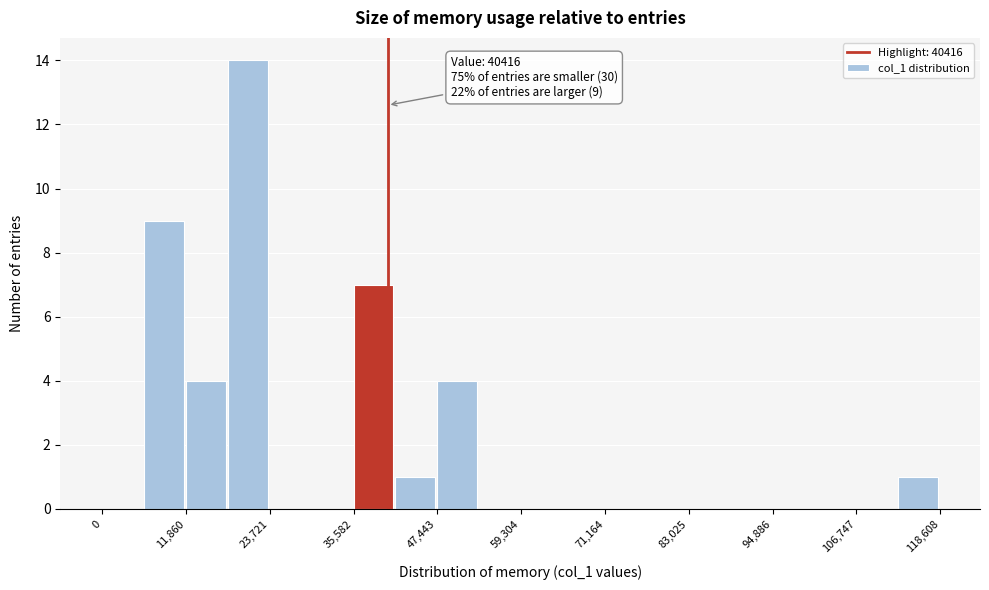

Around what value on the x-axis is the tallest bar? Give the approximate position of its centre, as read against the axis.

20000